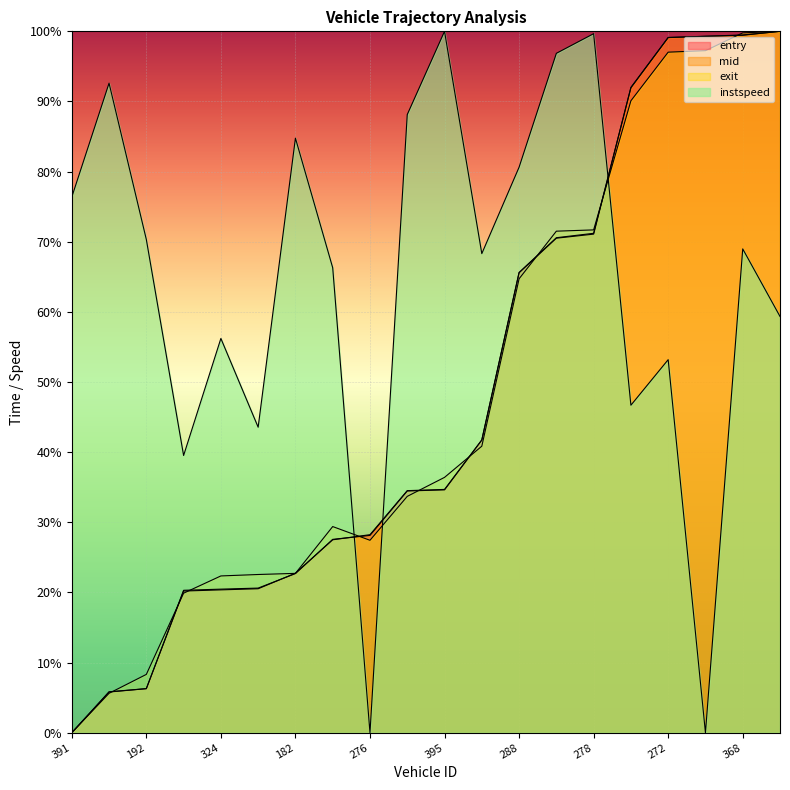

The value of mid at 368 is 99.4. True or false?

True